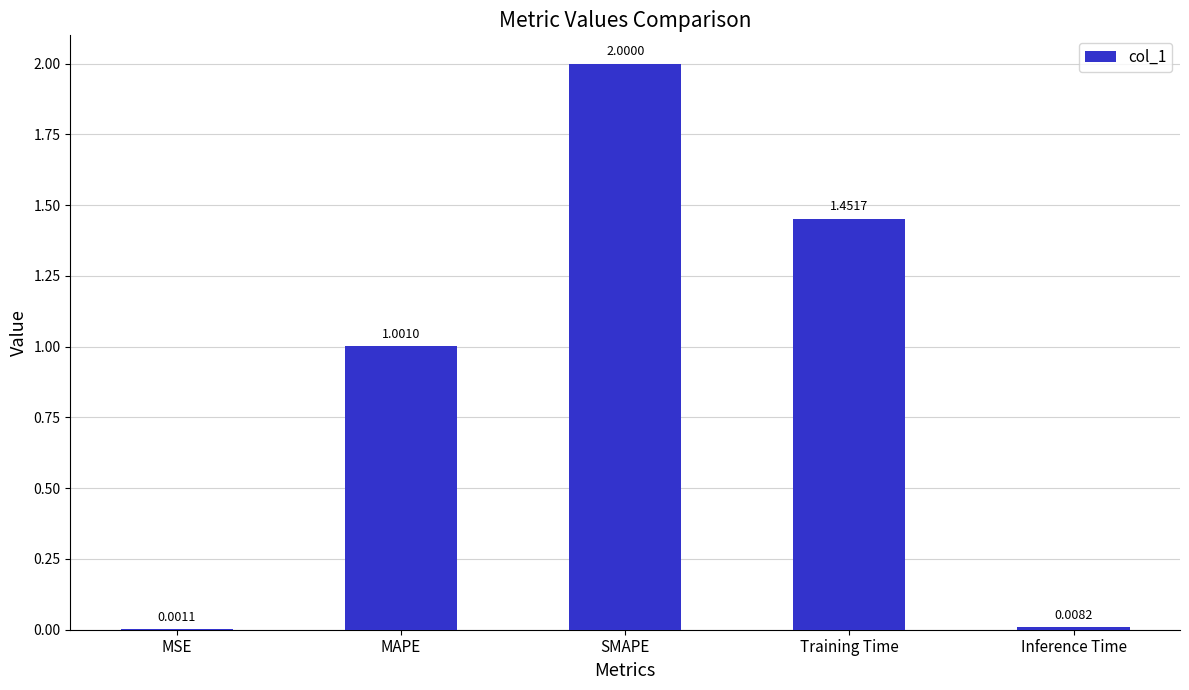

Where does the data first go above 1?

MAPE